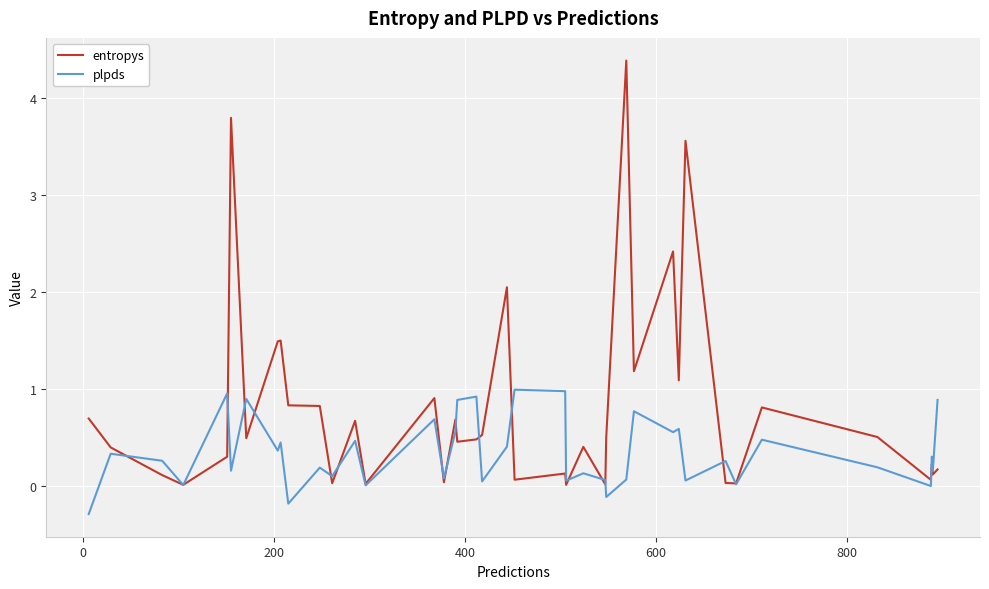

Rank the series by their maximum value, from highest to lowest.

entropys, plpds